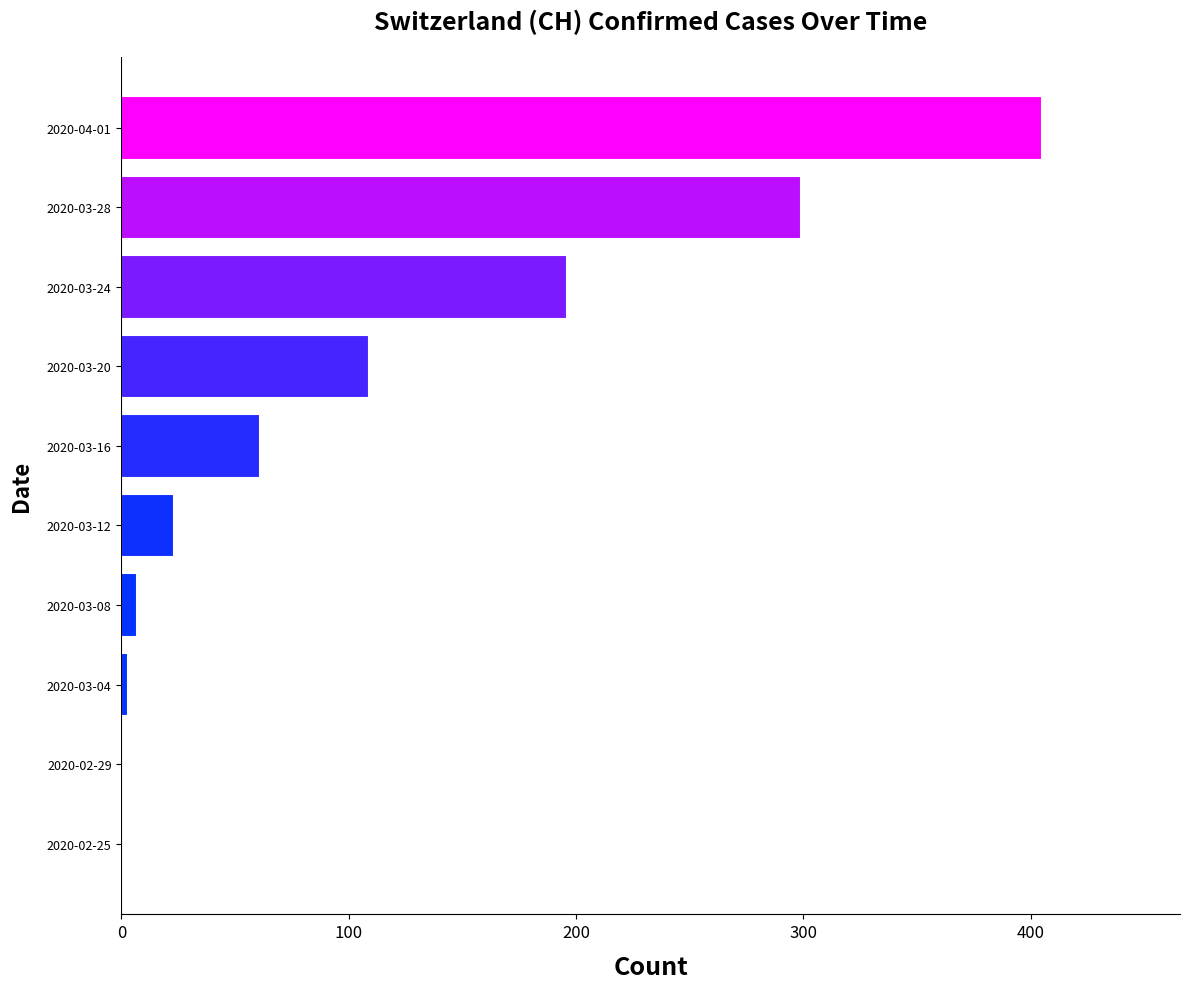

The chart shows a value of 143 at 2020-02-29. True or false?

False